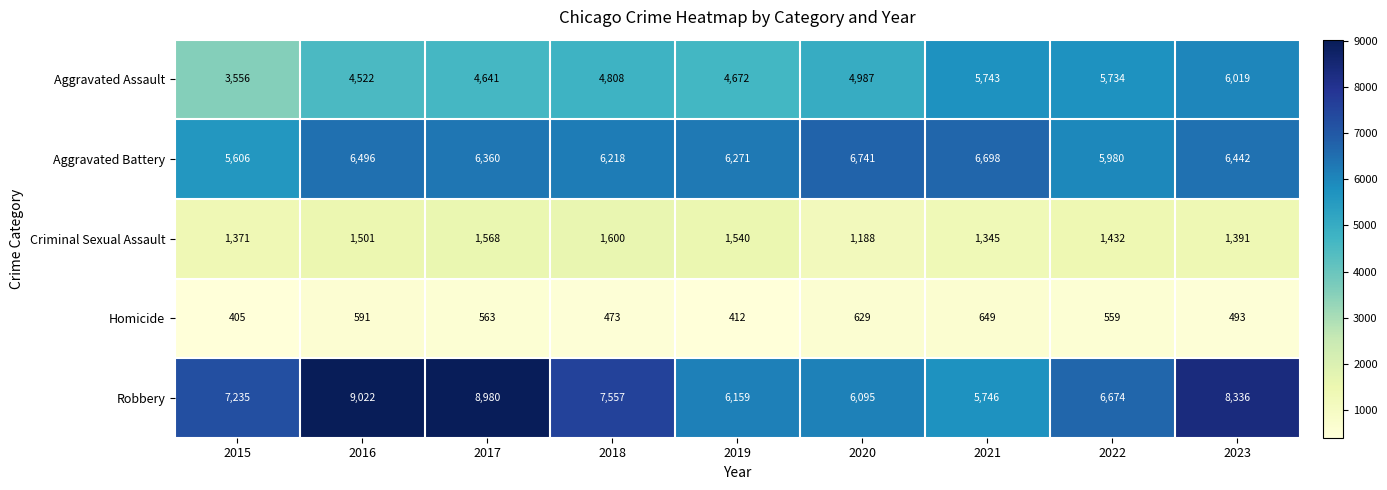

Between 2020 and 2023, which series saw the biggest shift?

Robbery